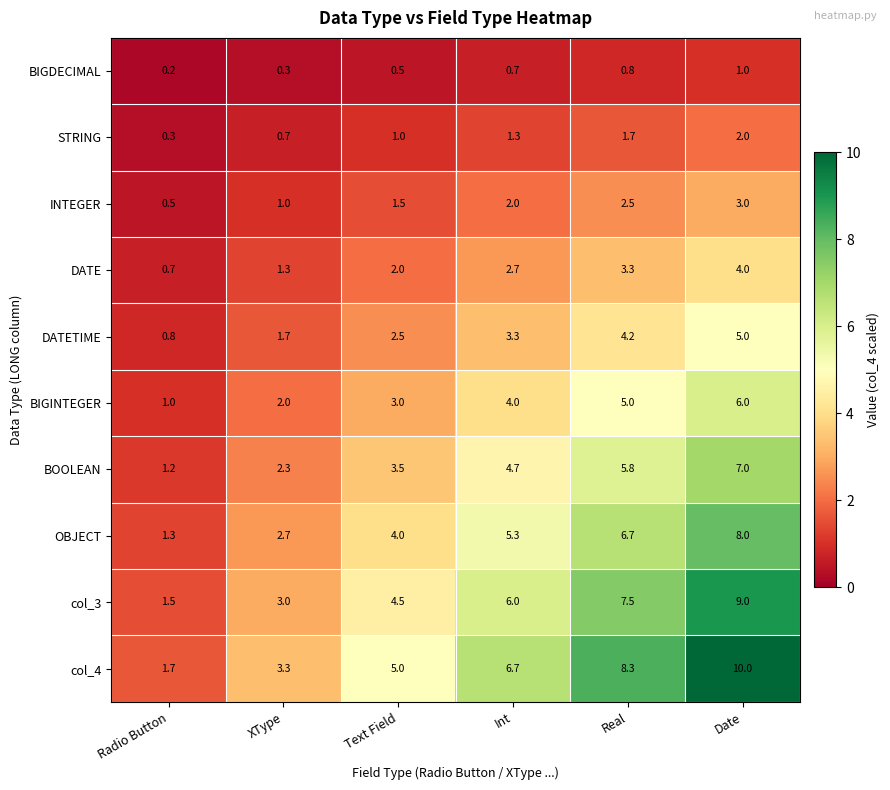

What is the difference between the highest and lowest values at Radio Button?

1.5